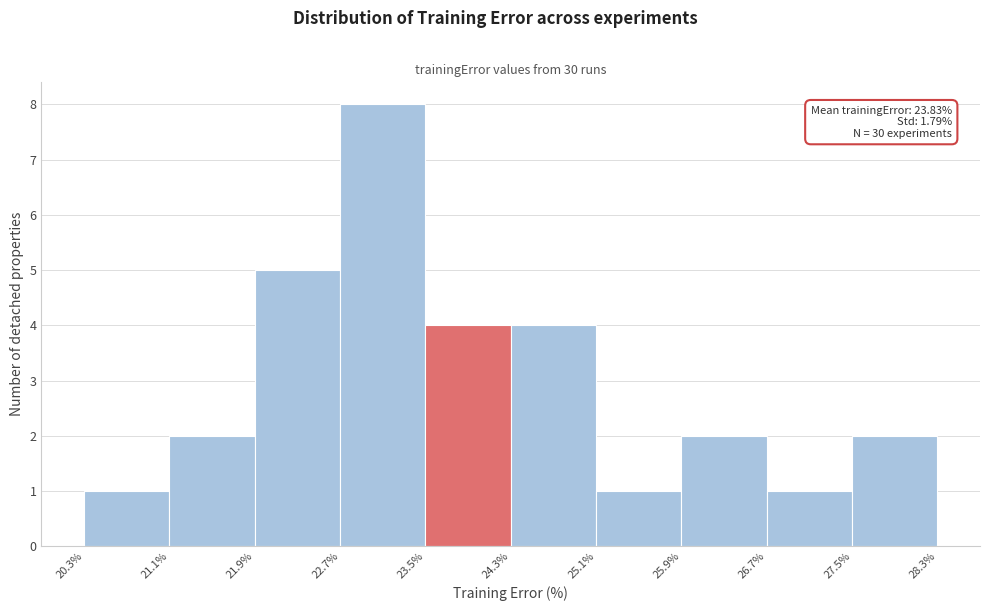

Which range on the x-axis has the tallest bar?

22.7% to 23.5%